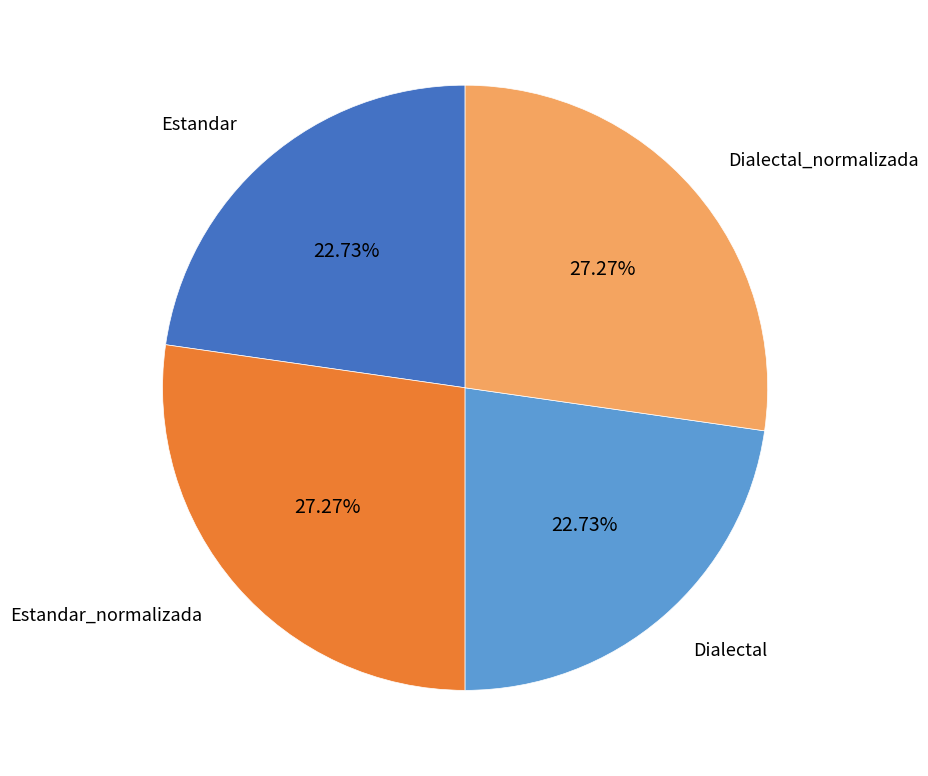

What percentage is NOT represented by Estandar_normalizada?

72.7%